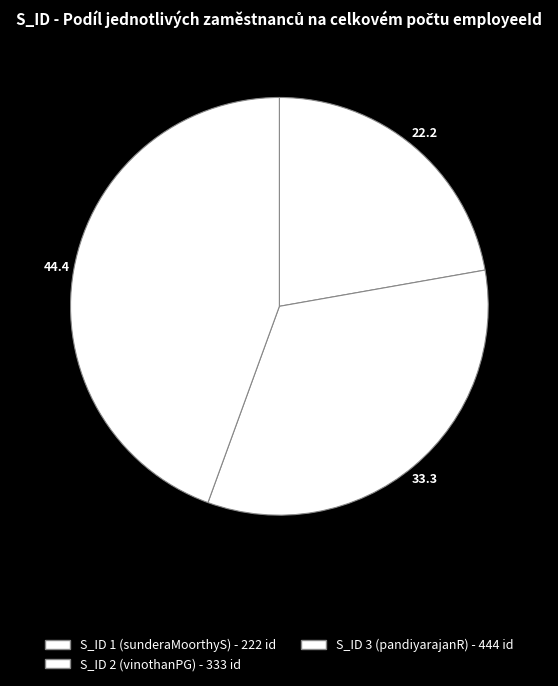

What is the largest slice in the pie chart?

S_ID 3 (pandiyarajanR) - 444 id